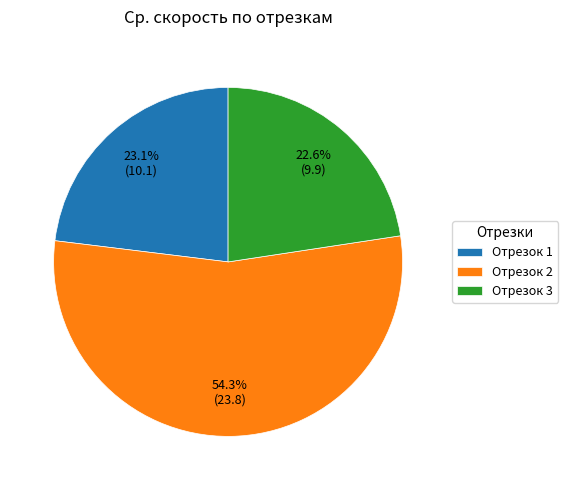

Is there a majority slice in this chart?

Yes